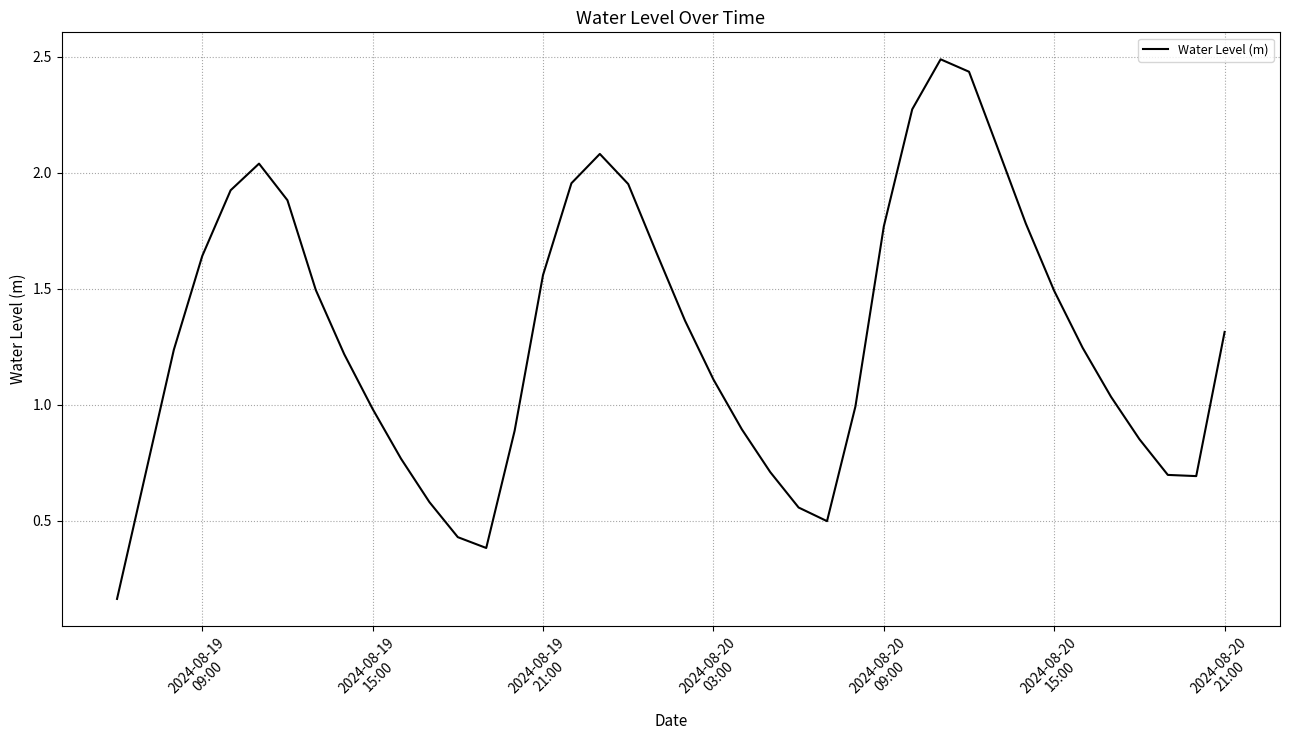

What is the maximum value shown in the chart?

2.5